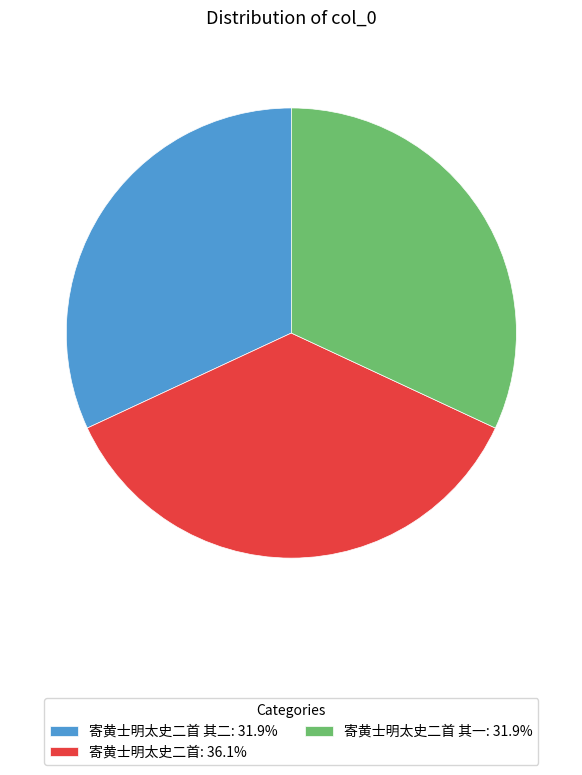

What is the ratio of the value at 寄黄士明太史二首 其一: 31.9% to the value at 寄黄士明太史二首 其二: 31.9%?

1.0